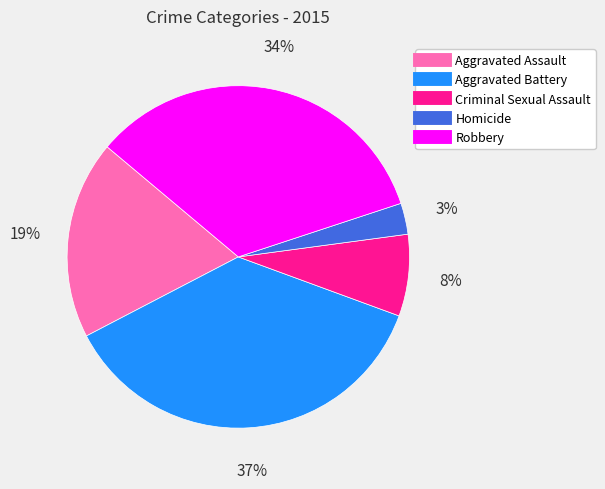

Do Aggravated Battery and Aggravated Assault together represent more than half of the pie?

Yes